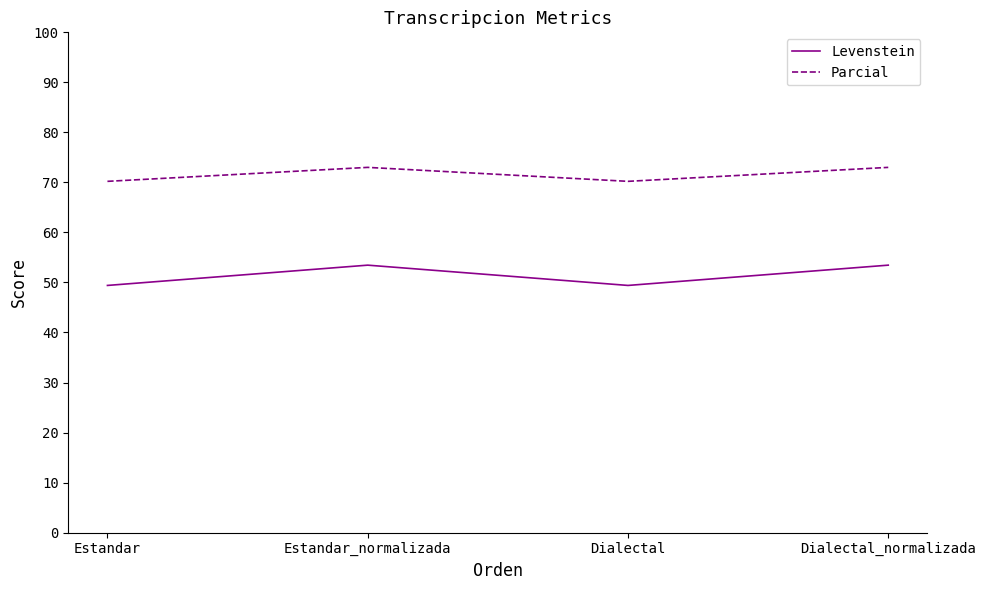

The Levenstein series shows 69.0 at Estandar. True or false?

False